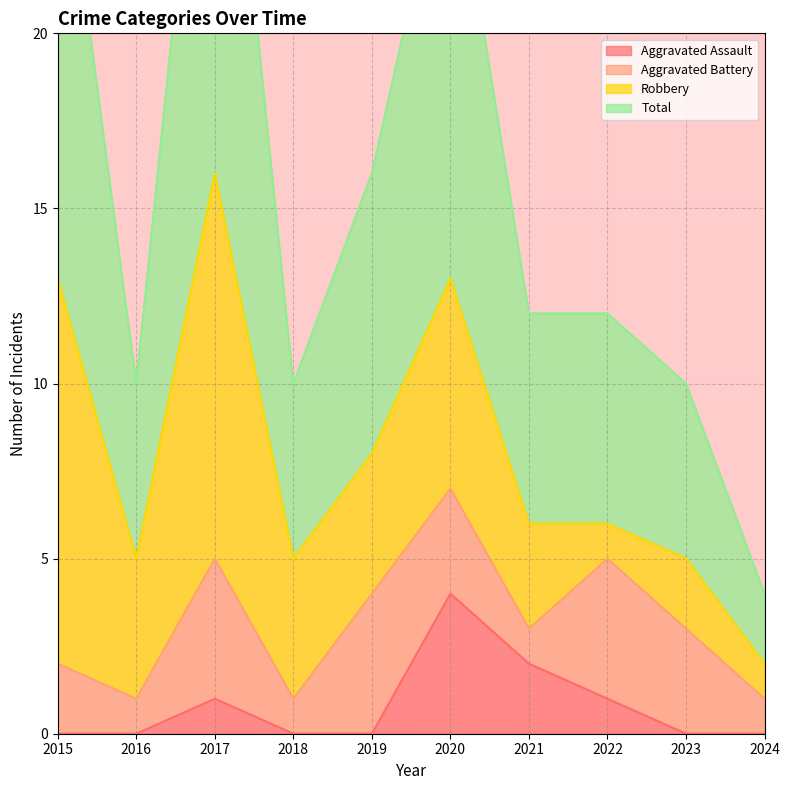

Is it true that Aggravated Assault equals 0 at 2015?

True